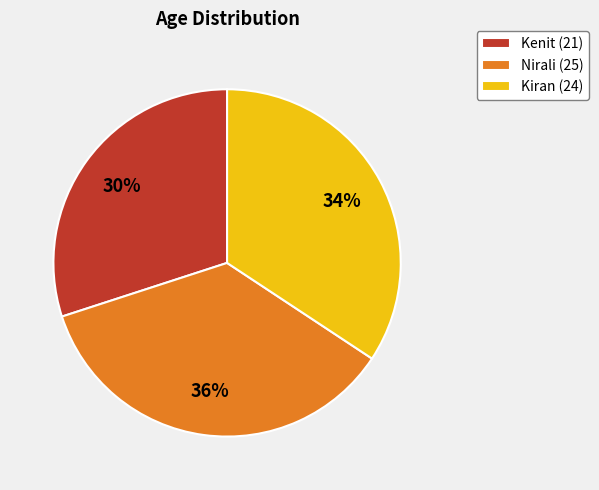

How many slices are in this pie chart?

3